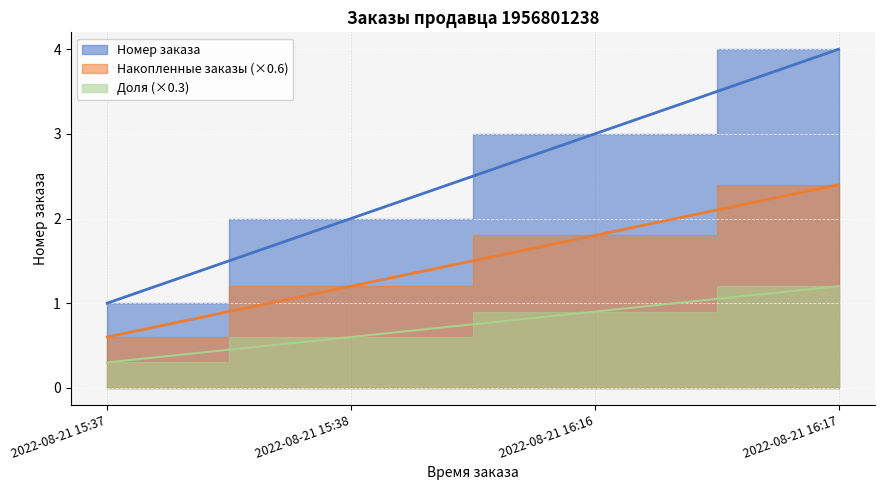

What is the ratio of the value at 2022-08-21 15:37 to the value at 2022-08-21 15:38?

0.5